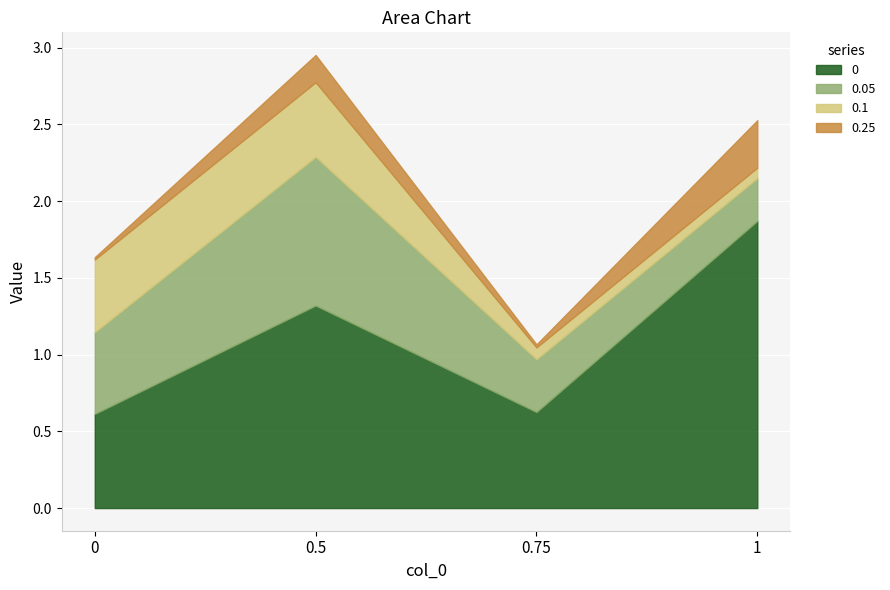

True or false: 0 and 0.1 intersect in this chart.

False